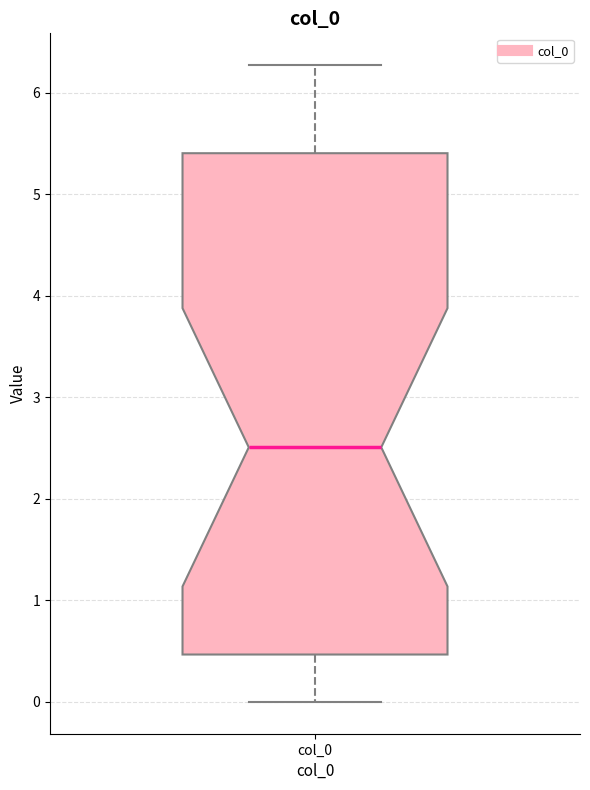

Read this box plot against the y-axis: the position of the median line, the range covered by the box, and the ends of both whiskers. The values are not printed on the chart, so give them approximately, as read against the axis.

median 2.5, box 0.5 to 5.4, whiskers 0.0 to 6.3